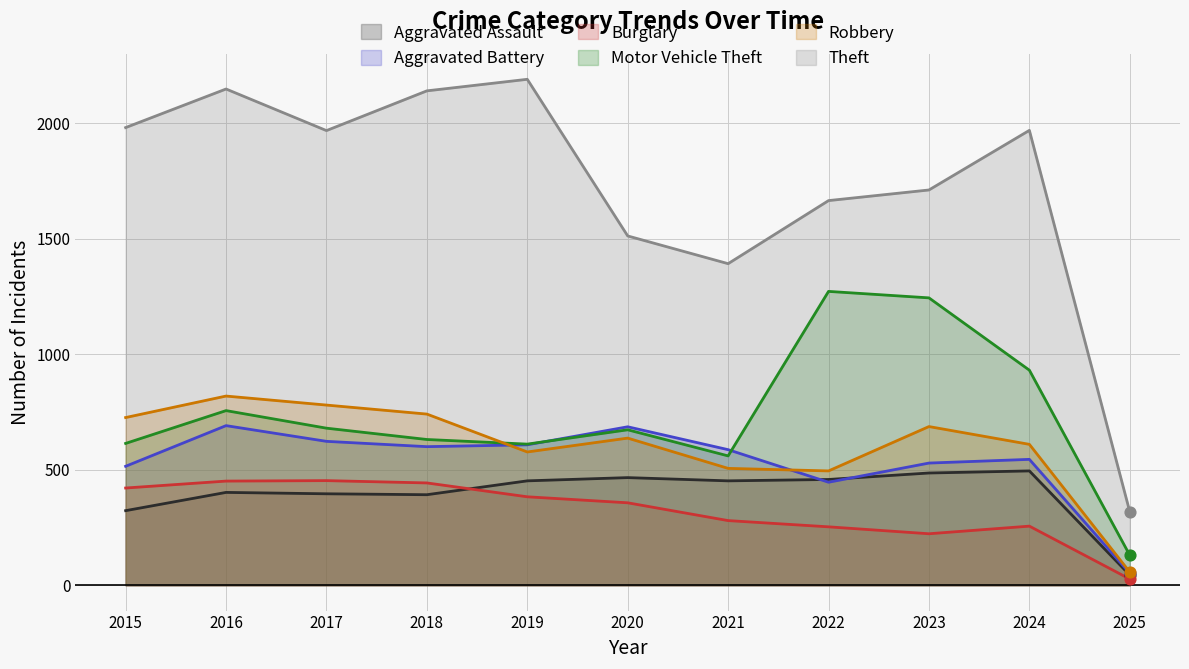

Which series has the largest total across all categories?

Theft